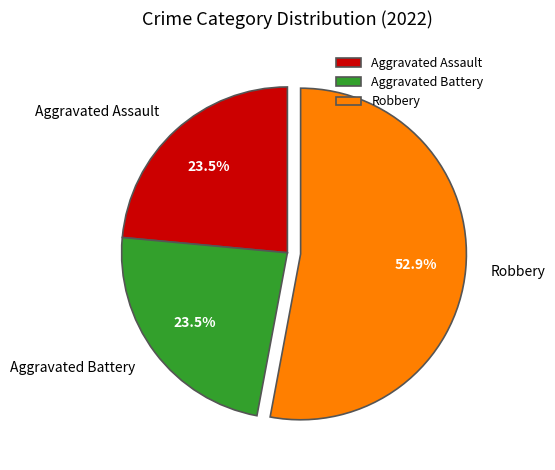

Is it true that Aggravated Battery is 17% of the pie?

False